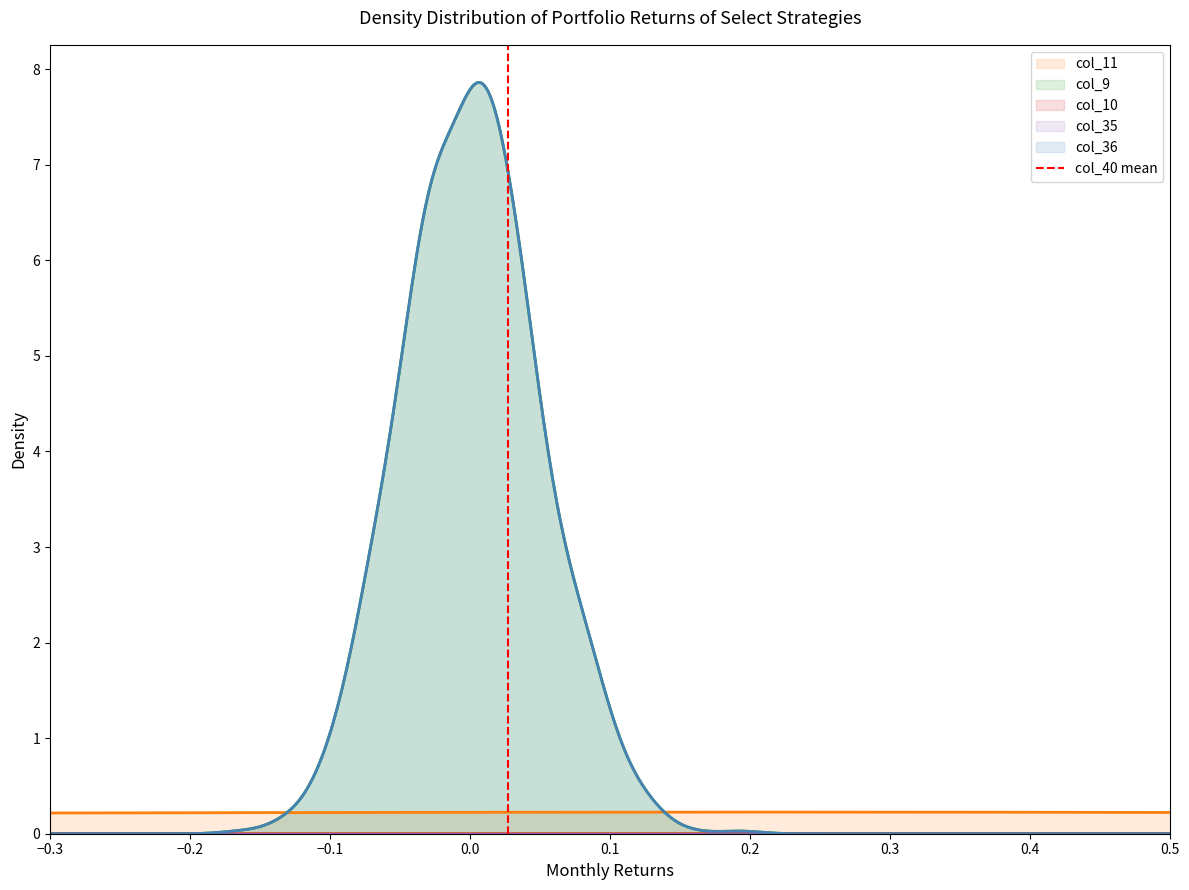

Does the chart have visible grid lines?

No